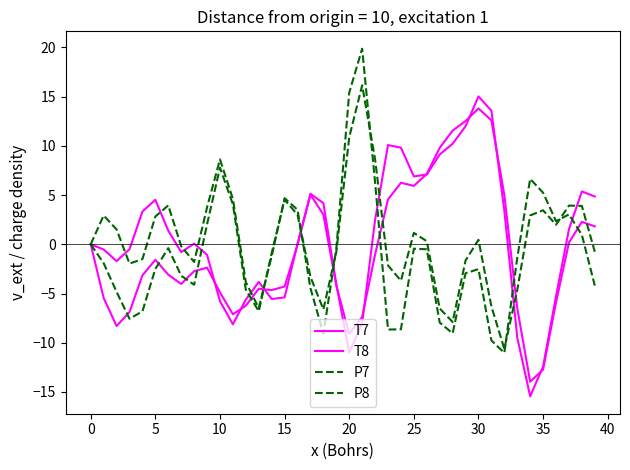

How many lines are shown in the chart?

4